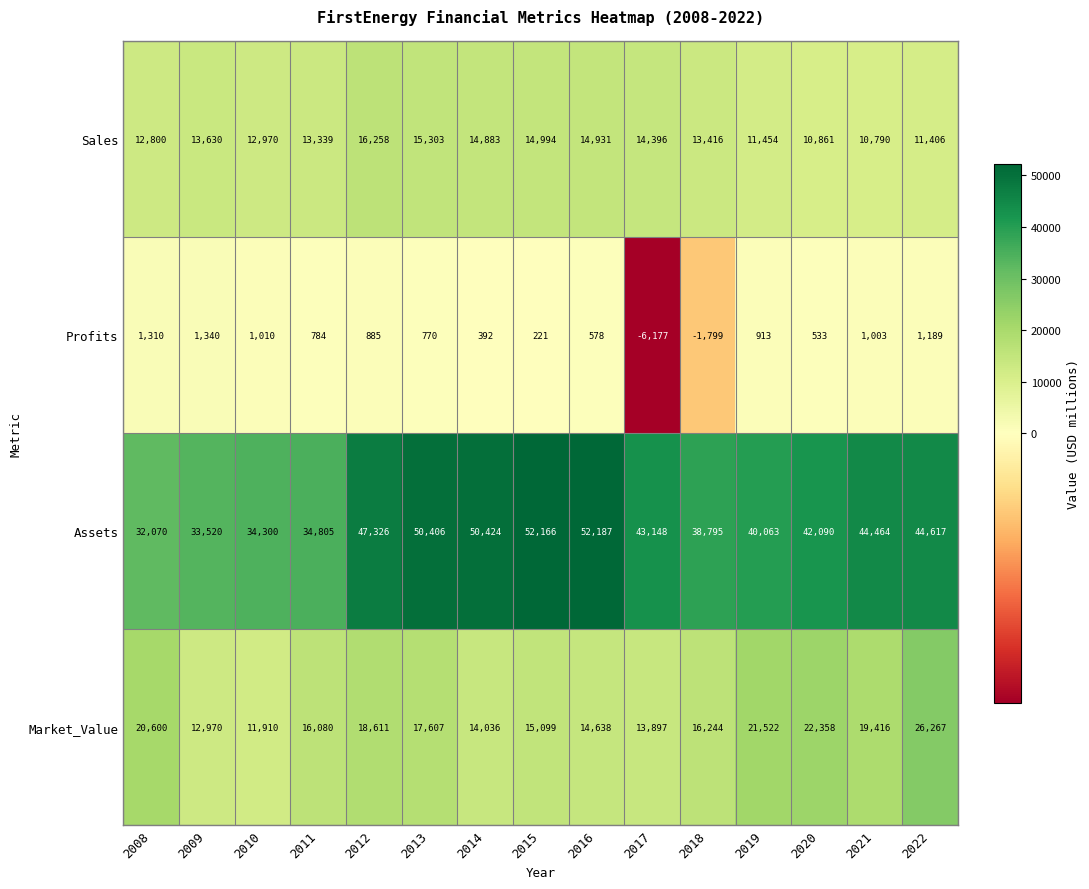

How many data points does each series have?

15